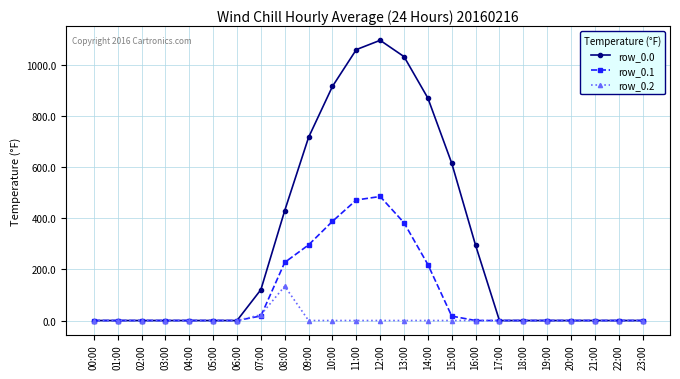

At which category is the sum across all series the highest?

12:00